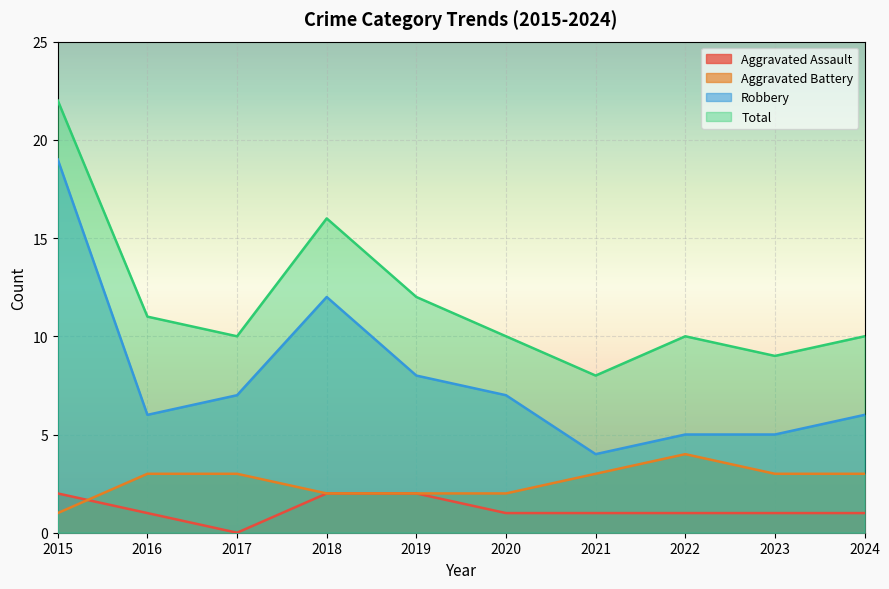

How many distinct data groups are displayed?

4